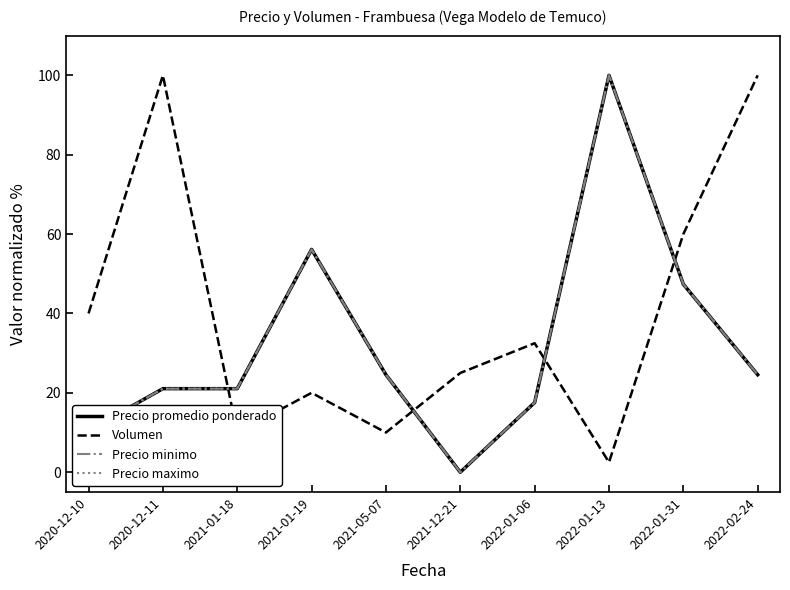

At which category does the chart reach its peak across all series?

2022-01-13